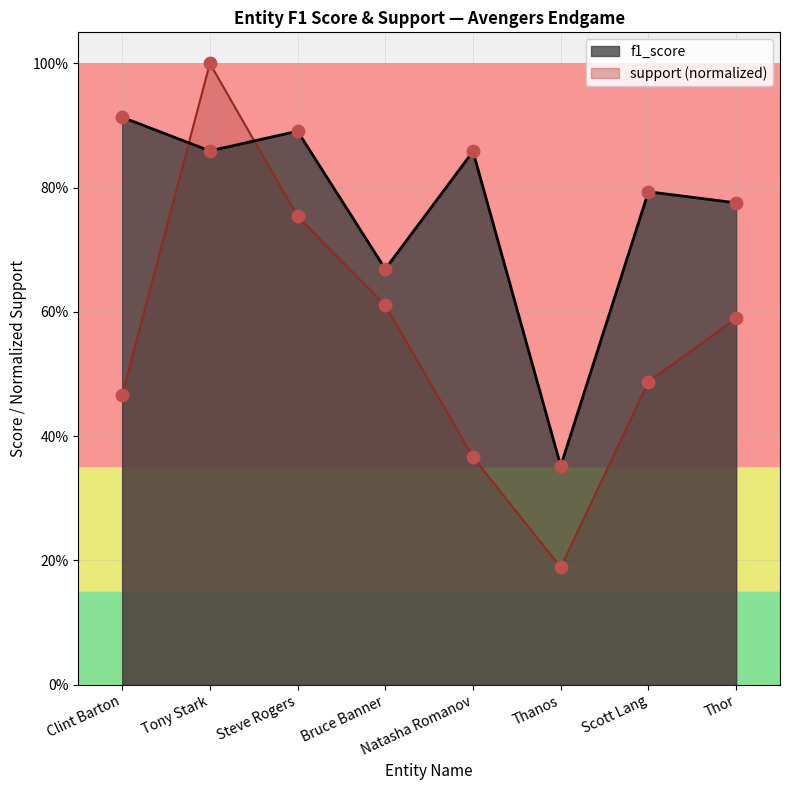

Is the value of f1_score at Bruce Banner greater than the value of support at Thor?

Yes